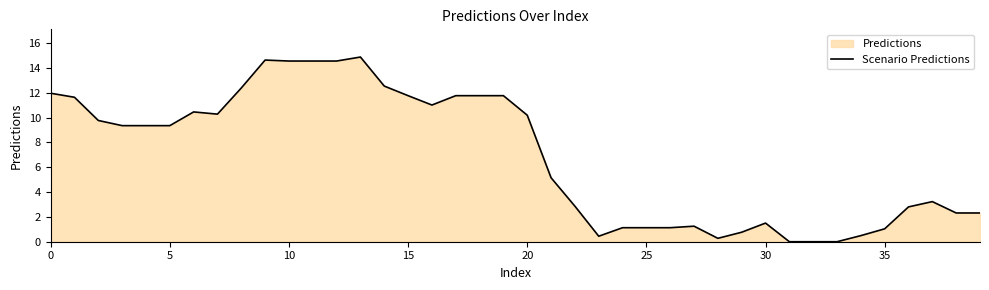

The value at 29 is 0.3. True or false?

False